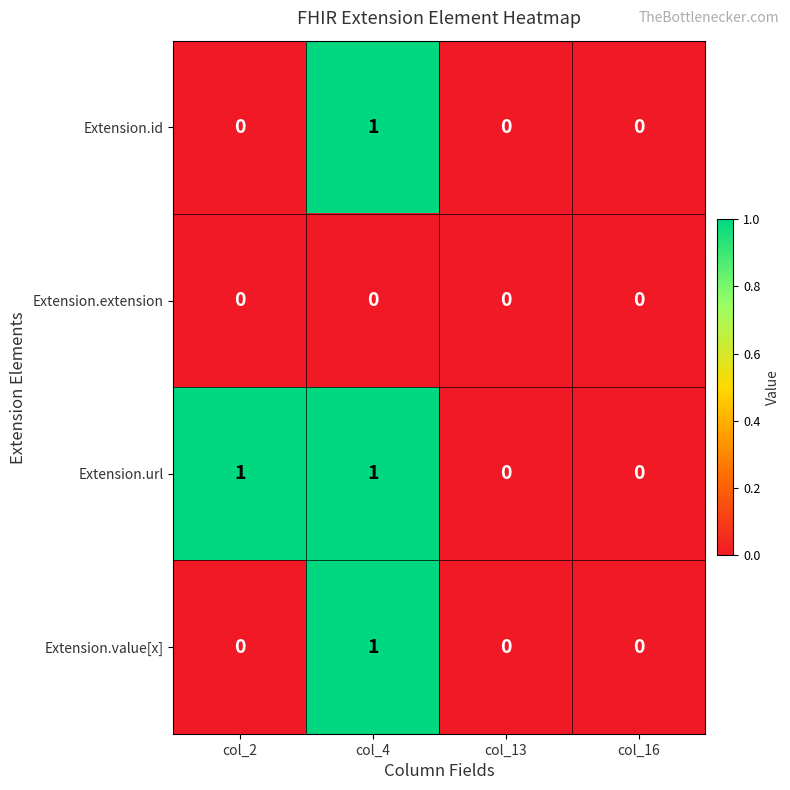

Which series has the largest total across all categories?

Extension.url